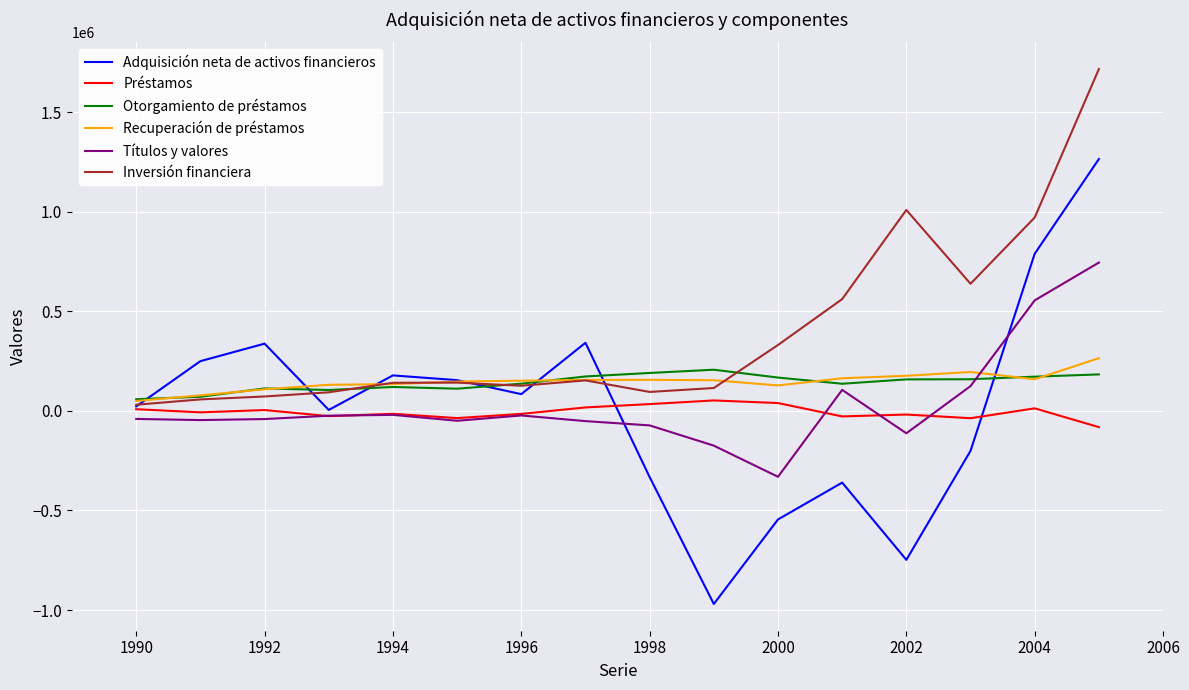

Which series ends up on top after the final intersection of Títulos y valores and Recuperación de préstamos?

Títulos y valores